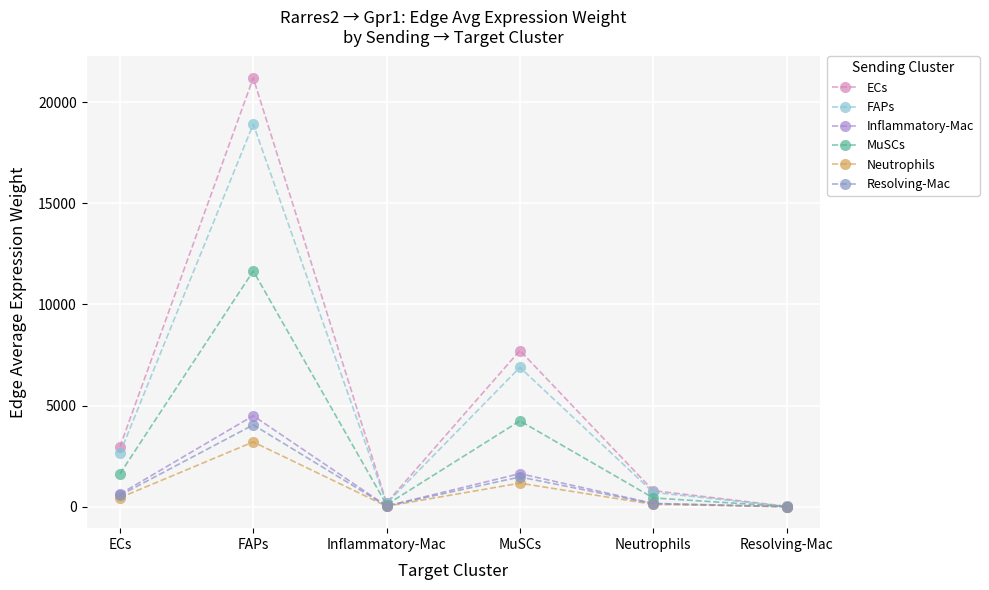

The FAPs series shows 33181.5 at FAPs. True or false?

False